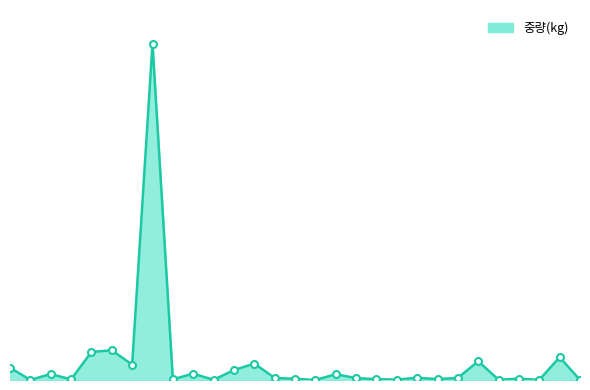

Which category has the highest value across all series?

2015-05-22